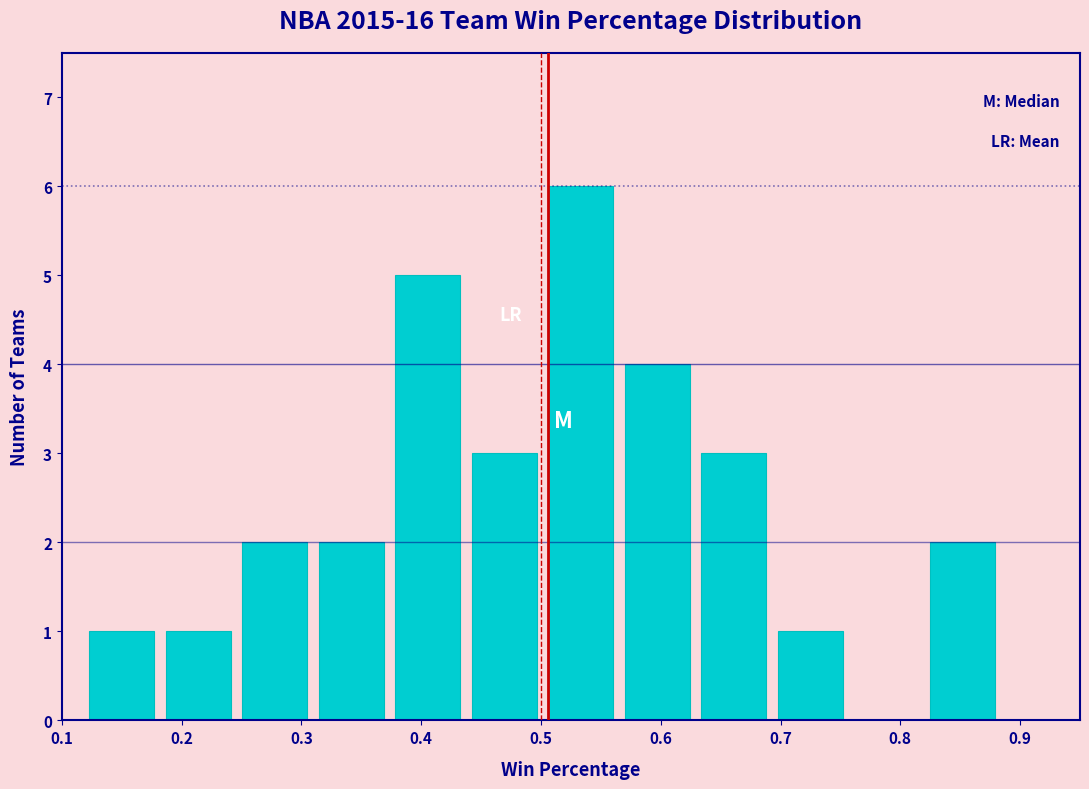

Reading left to right, list every bar in this chart as the range it spans on the x-axis followed by its height. Neither the bar edges nor the heights are printed on the chart, so give them approximately, as read against the axes.

0.12 to 0.19: 1
0.19 to 0.25: 1
0.25 to 0.31: 2
0.31 to 0.38: 2
0.38 to 0.44: 5
0.44 to 0.51: 3
0.51 to 0.57: 6
0.57 to 0.63: 4
0.63 to 0.70: 3
0.70 to 0.76: 1
0.76 to 0.83: 0
0.83 to 0.89: 2